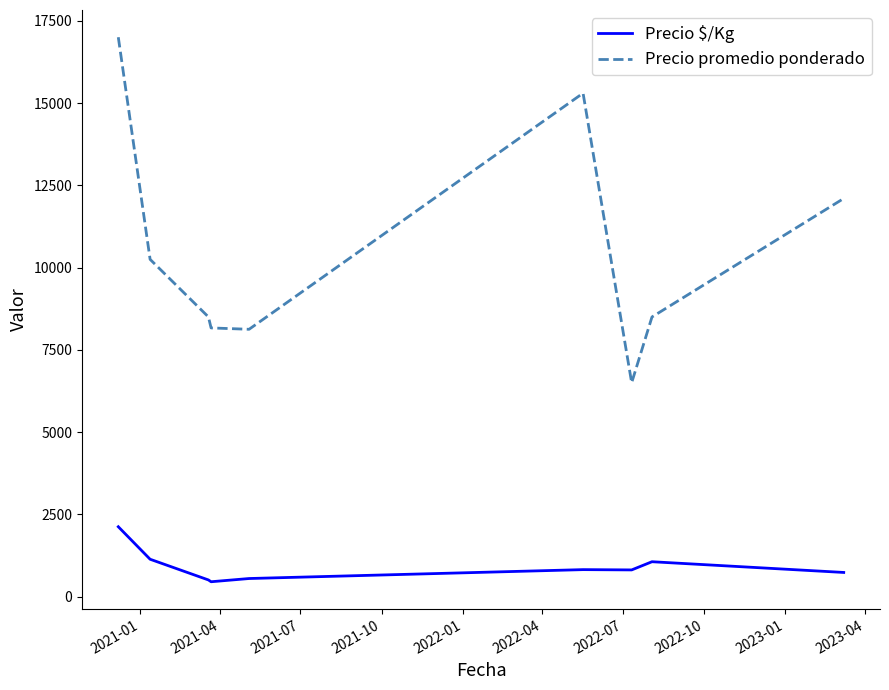

What is the greatest value displayed?

17000.0